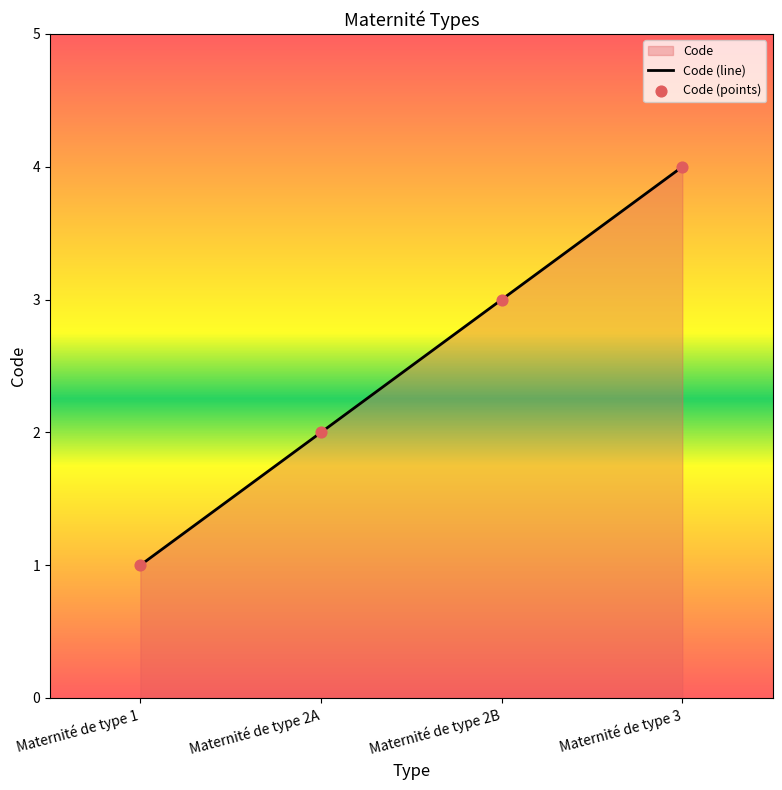

What is the total value across all series at Maternité de type 2A?

4